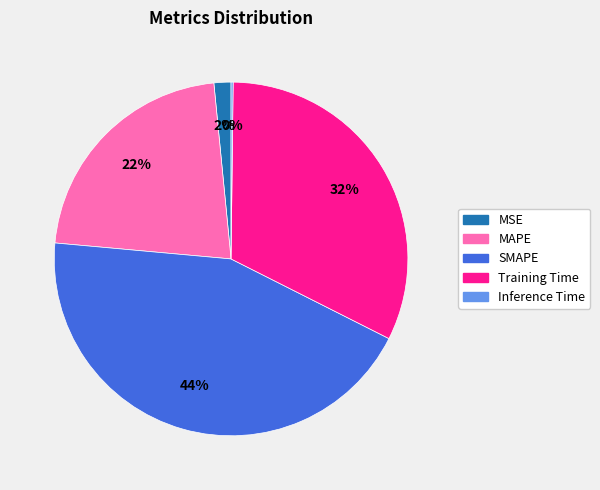

True or false: MAPE accounts for 22% of the total.

True